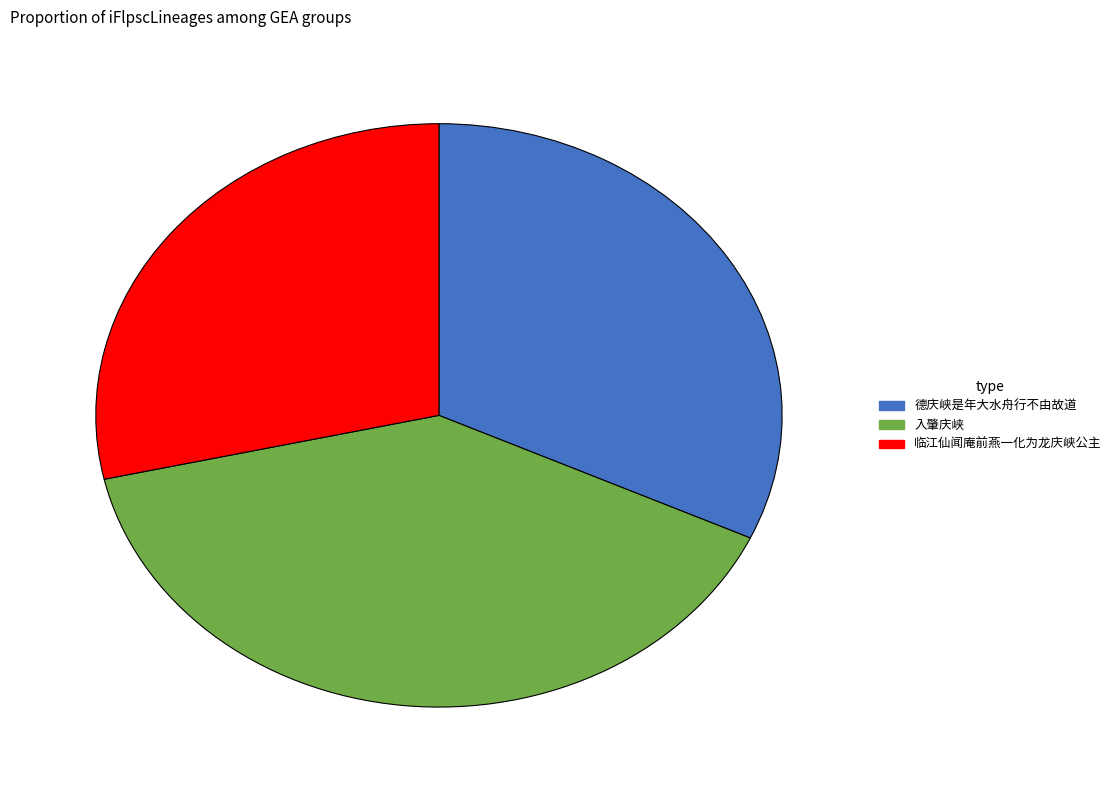

How many segments does this pie chart have?

3